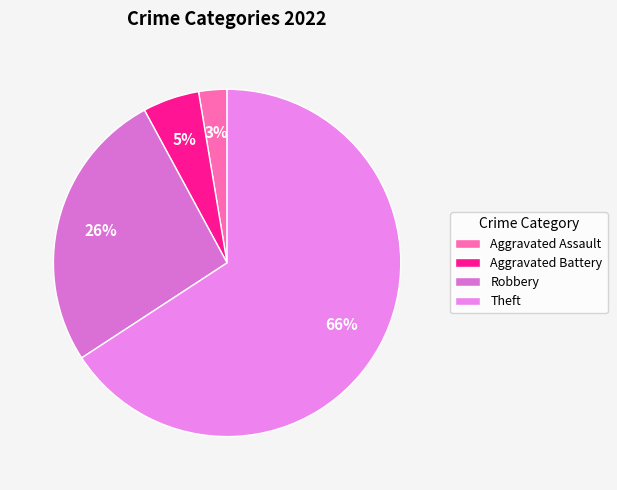

To the nearest percent, what portion does Aggravated Battery represent?

5%